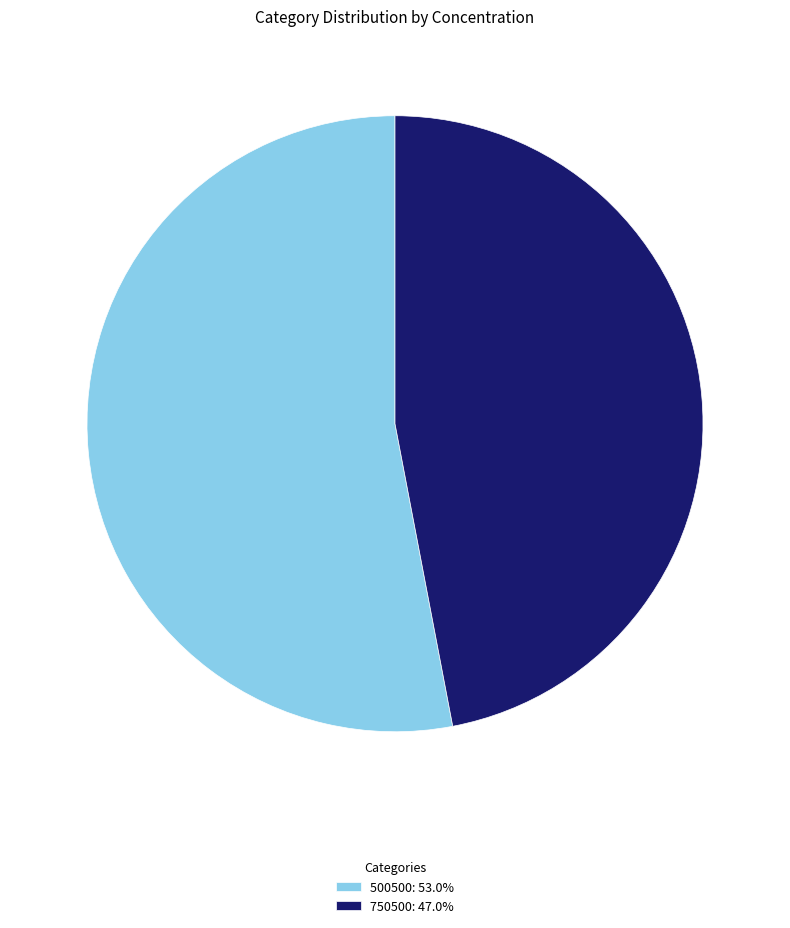

Is there any slice that represents more than half of the pie?

Yes